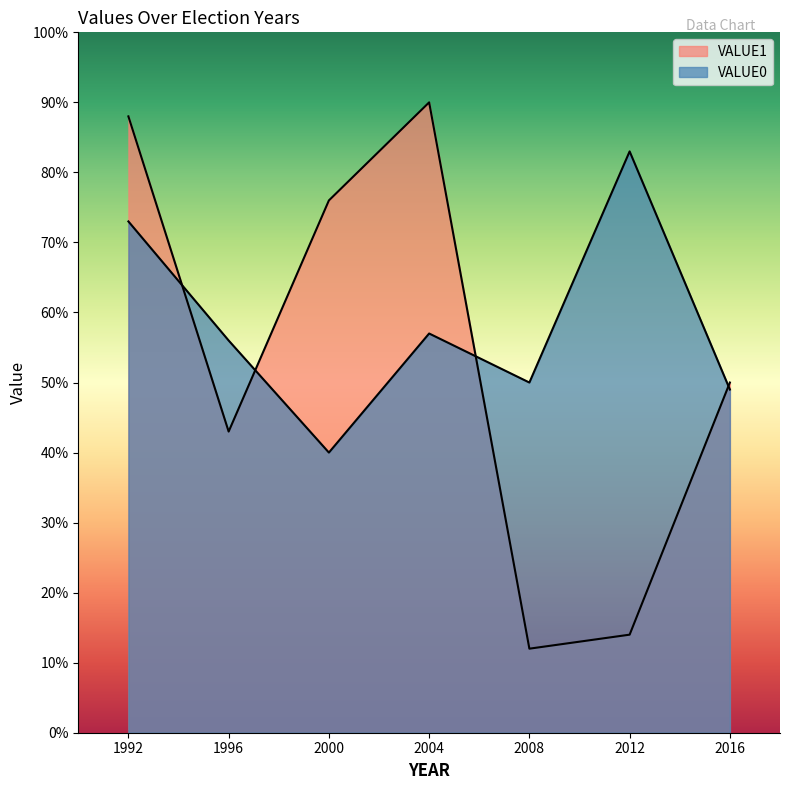

At which label does VALUE1 first exceed 50?

1992